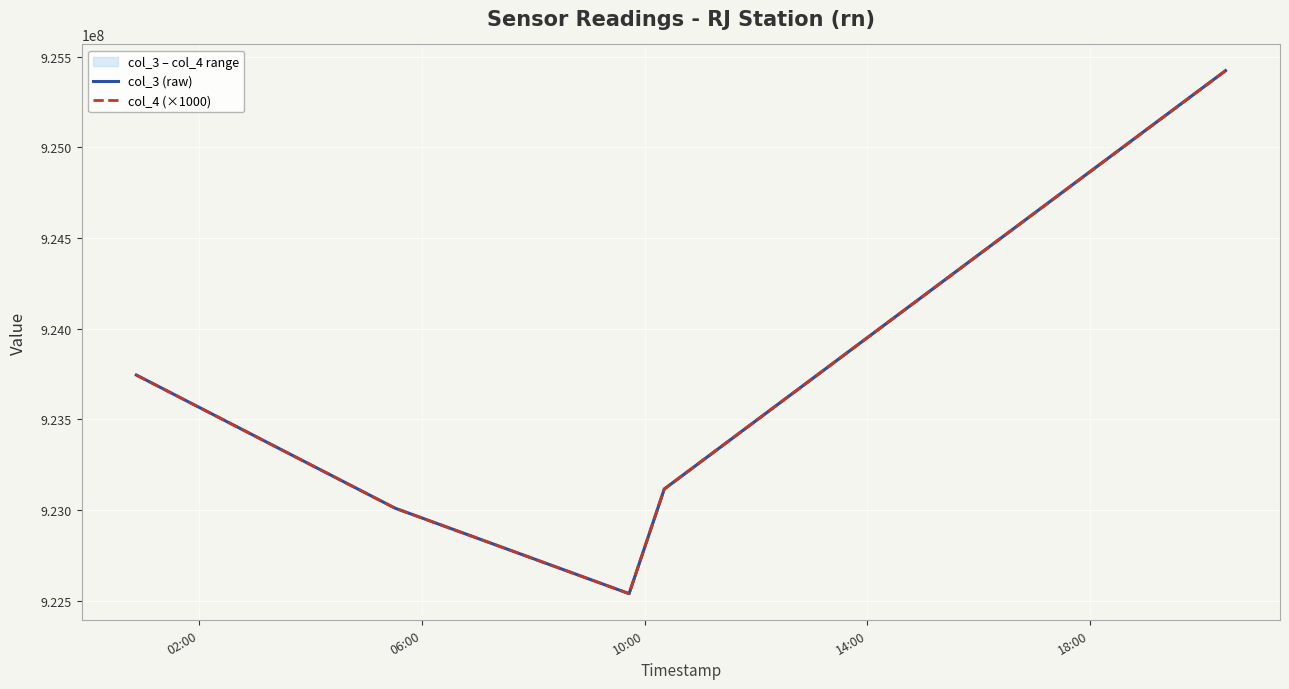

True or false: col_3 (raw) and col_4 (×1000) cross at least once.

False